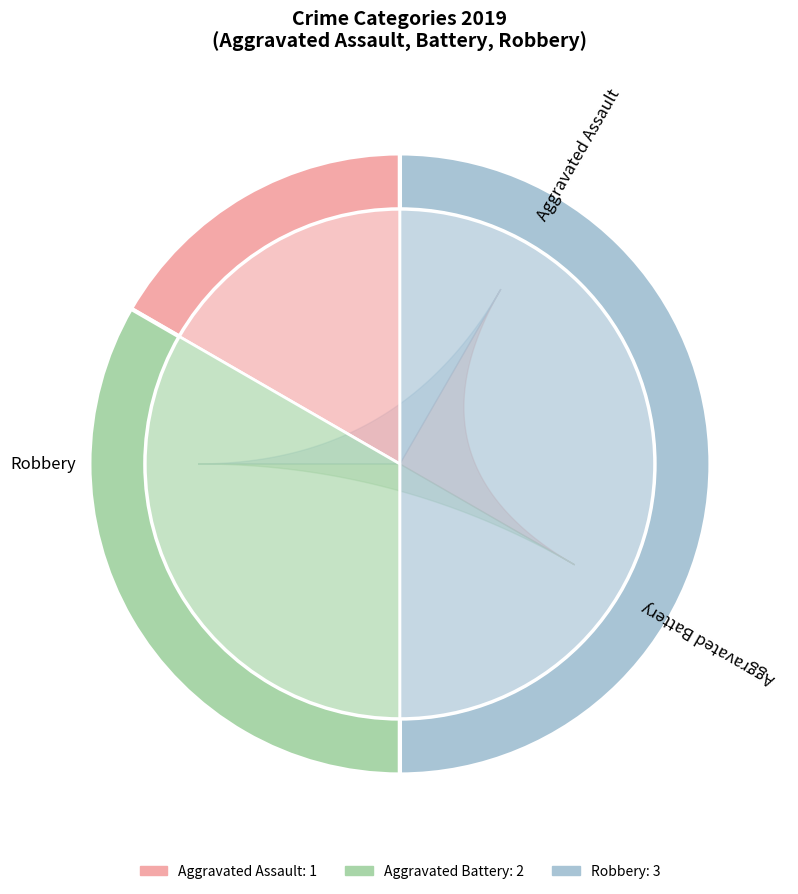

What is the total percentage of Aggravated Assault and Aggravated Battery?

50.0%